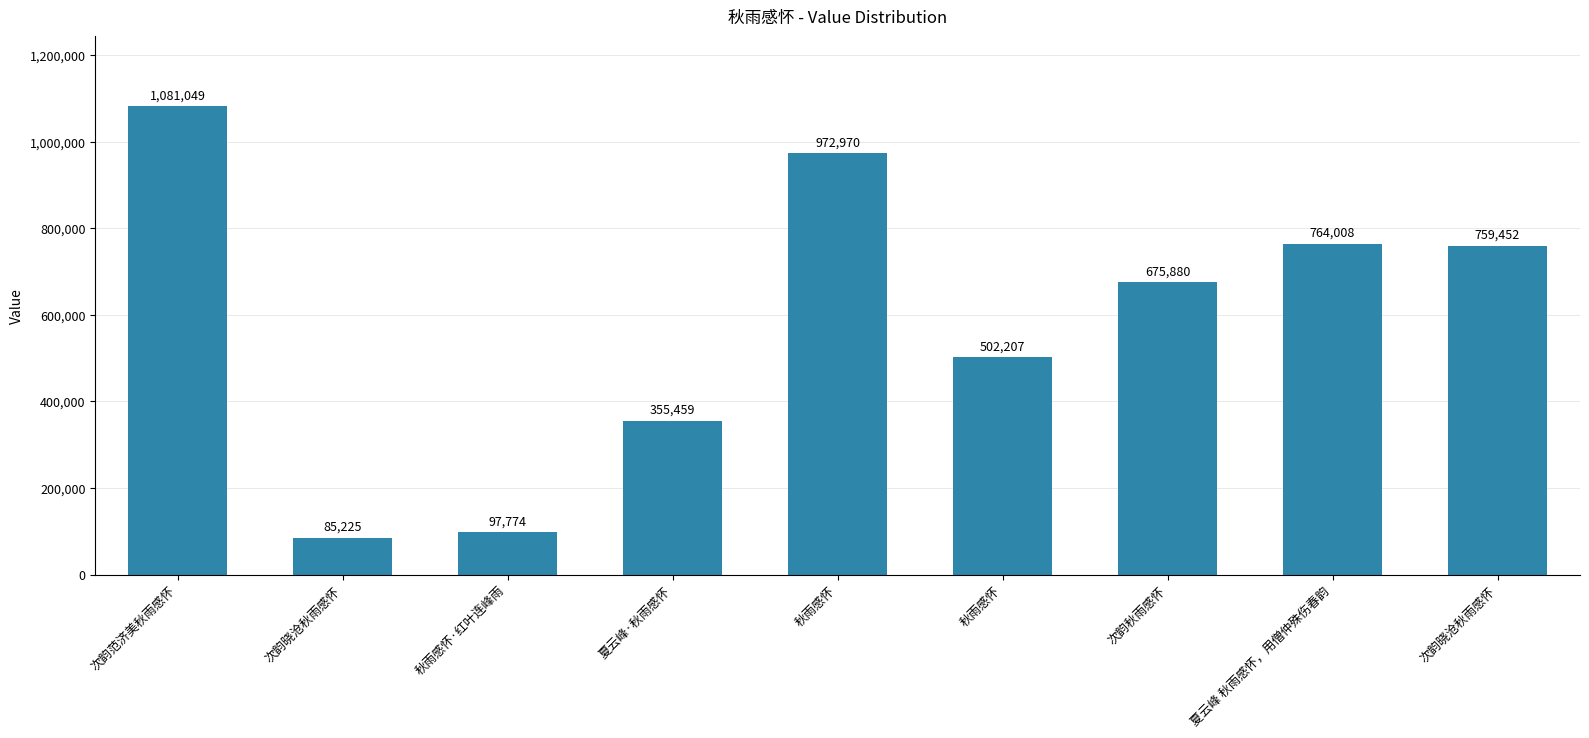

True or false: the data shows 1081049 at 次韵范济美秋雨感怀.

True